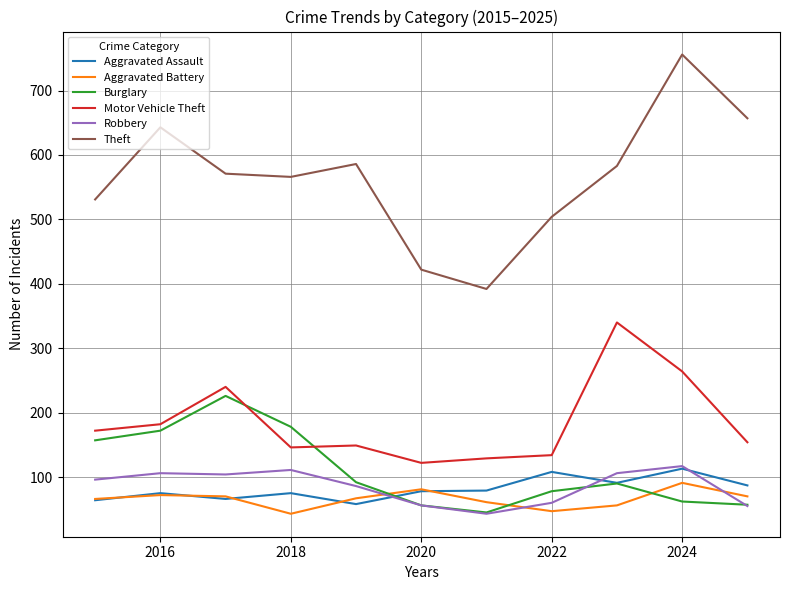

What is the maximum value shown in the chart?

756